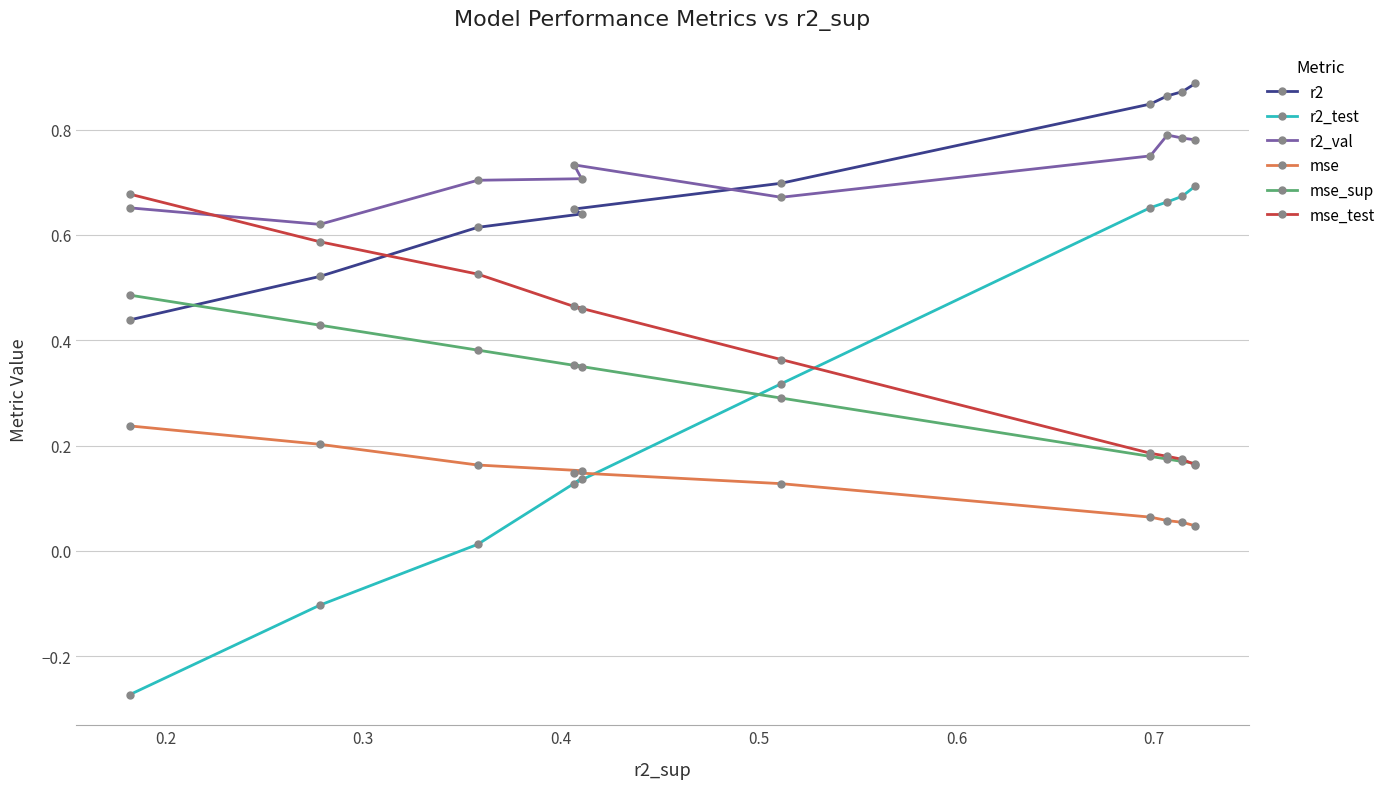

Reading left to right, what are all the values shown in this chart?

r2: 0.4	0.5	0.6	0.6	0.6	0.7	0.8	0.9	0.9	0.9
r2_test: -0.3	-0.1	0.0	0.1	0.1	0.3	0.7	0.7	0.7	0.7
r2_val: 0.7	0.6	0.7	0.7	0.7	0.7	0.8	0.8	0.8	0.8
mse: 0.2	0.2	0.2	0.2	0.1	0.1	0.1	0.1	0.1	0.0
mse_sup: 0.5	0.4	0.4	0.4	0.4	0.3	0.2	0.2	0.2	0.2
mse_test: 0.7	0.6	0.5	0.5	0.5	0.4	0.2	0.2	0.2	0.2